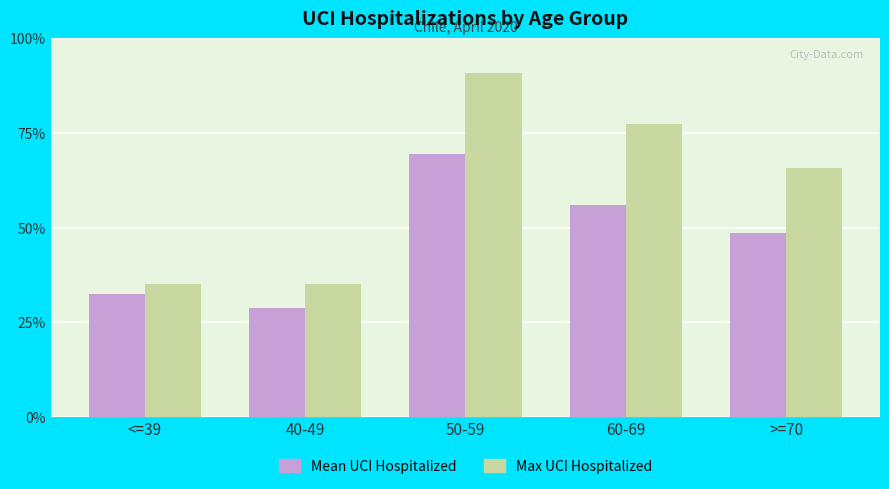

Rank the series at 40-49 from lowest to highest value.

Mean UCI Hospitalized, Max UCI Hospitalized